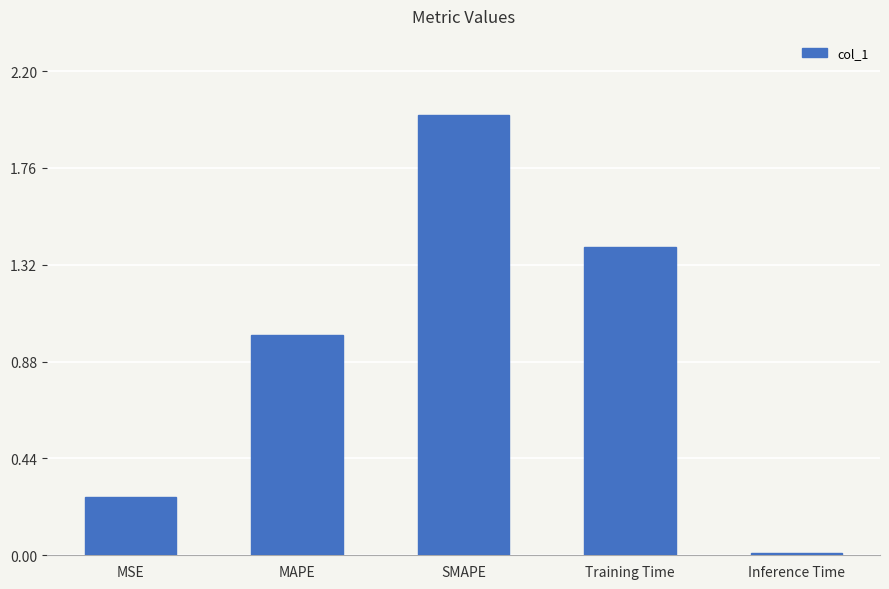

What is the sum of all values?

4.7